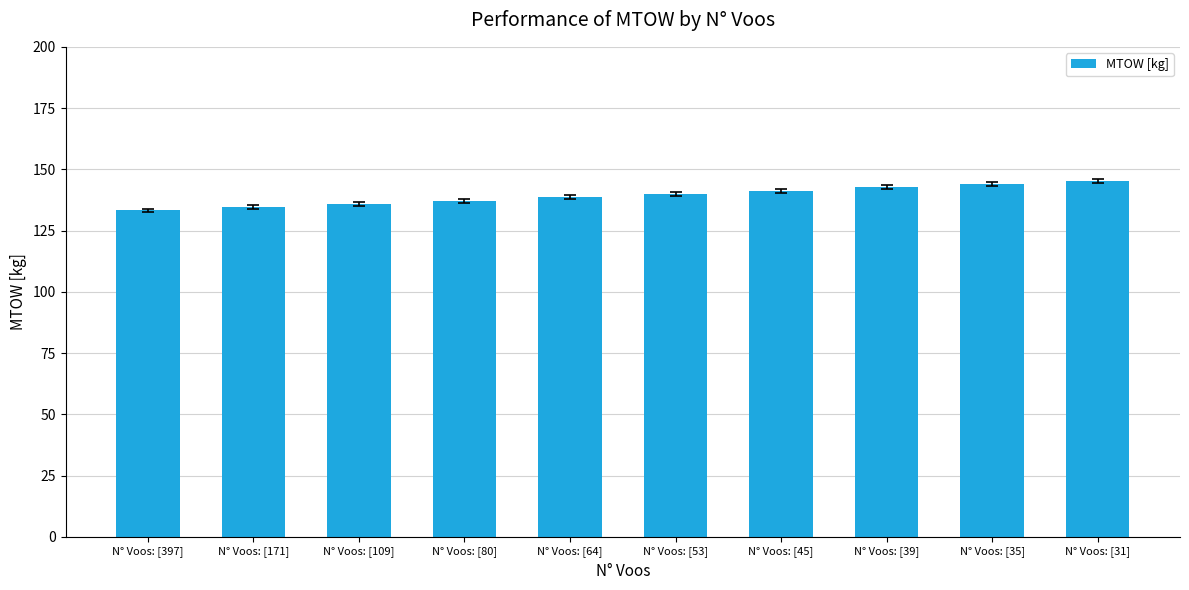

Which has a higher value, N° Voos: [31] or N° Voos: [109]?

N° Voos: [31]